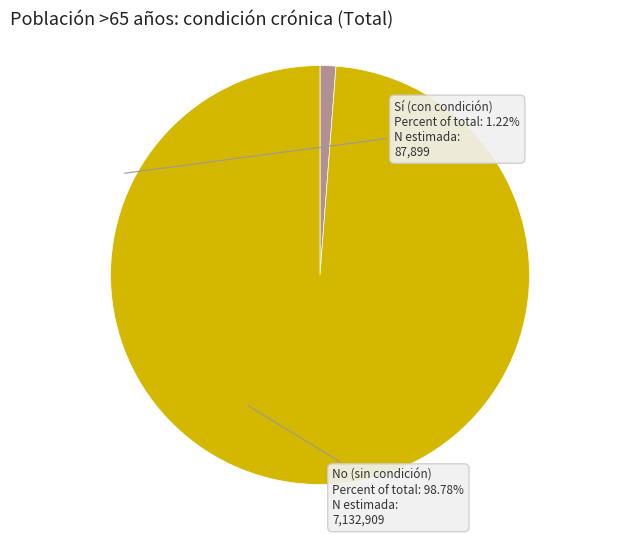

The Sí (con condición) slice represents 13% of the pie. True or false?

False